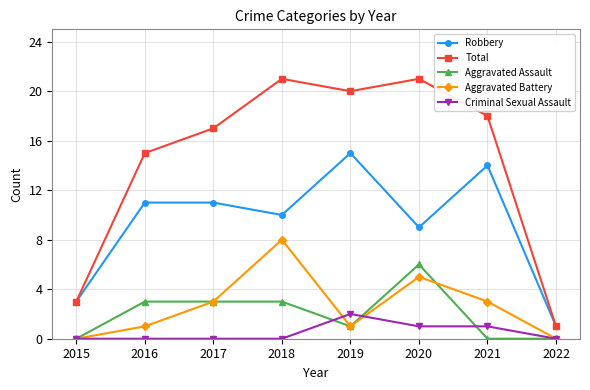

The value of Aggravated Assault at 2016 is 3. True or false?

True